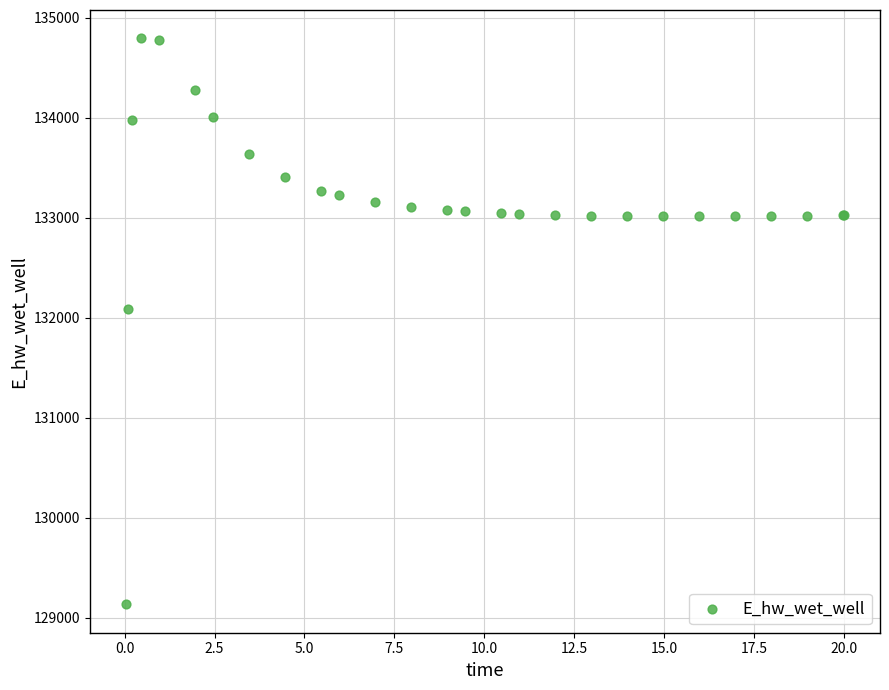

What Y value in the scatter plot is closest to 131964?

132087.8